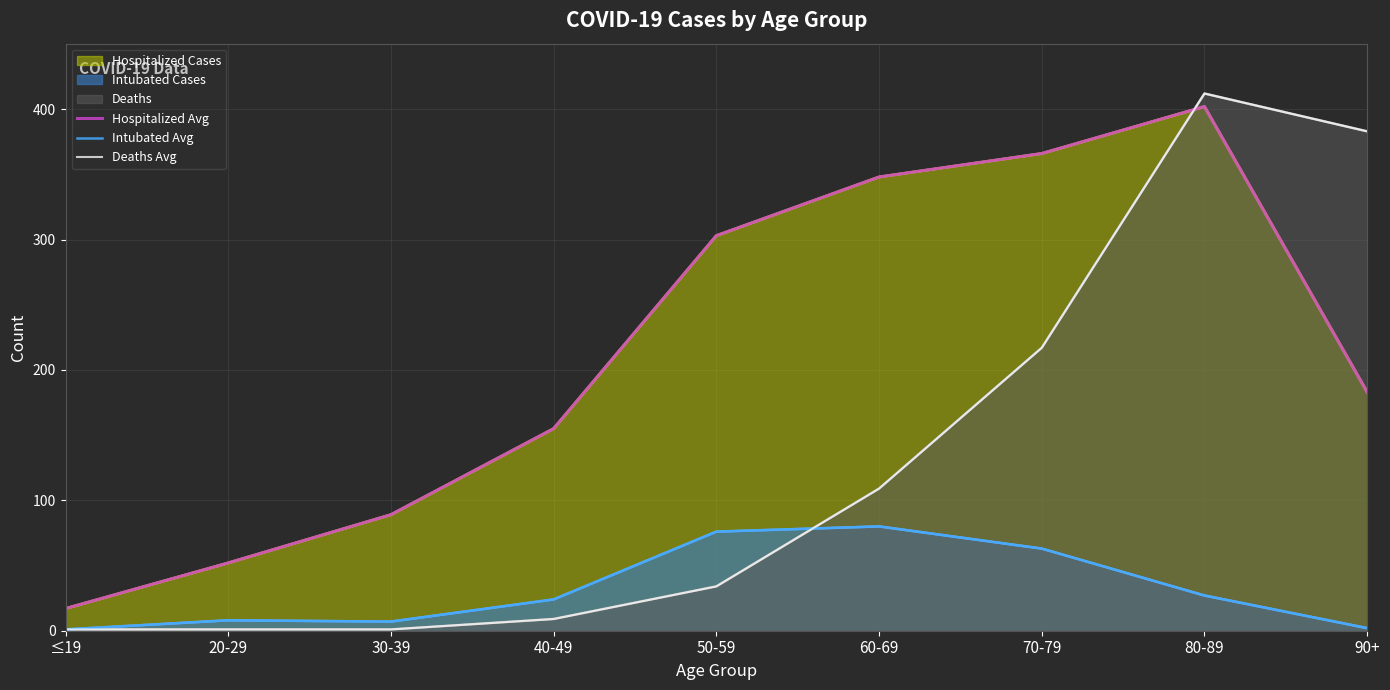

True or false: Hospitalized Avg has a value of 402 at 80-89.

True